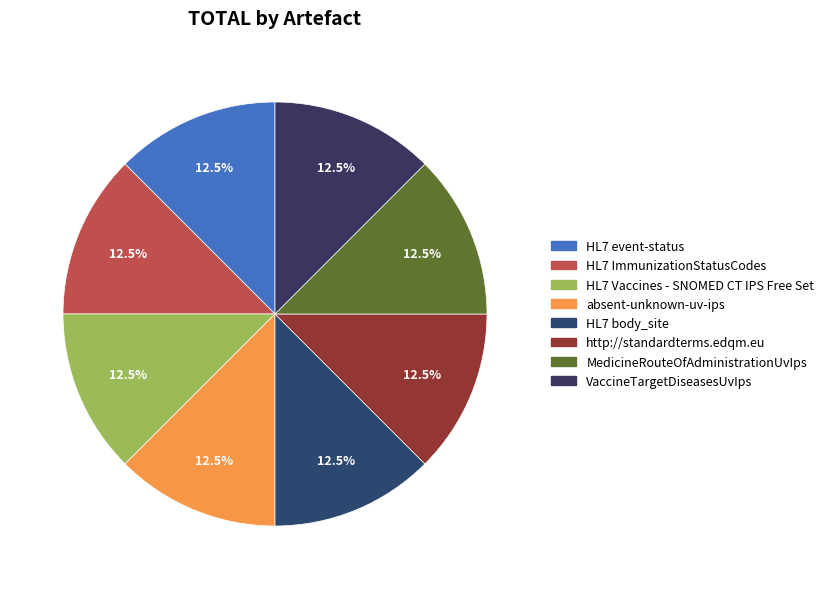

How many slices are in this pie chart?

8